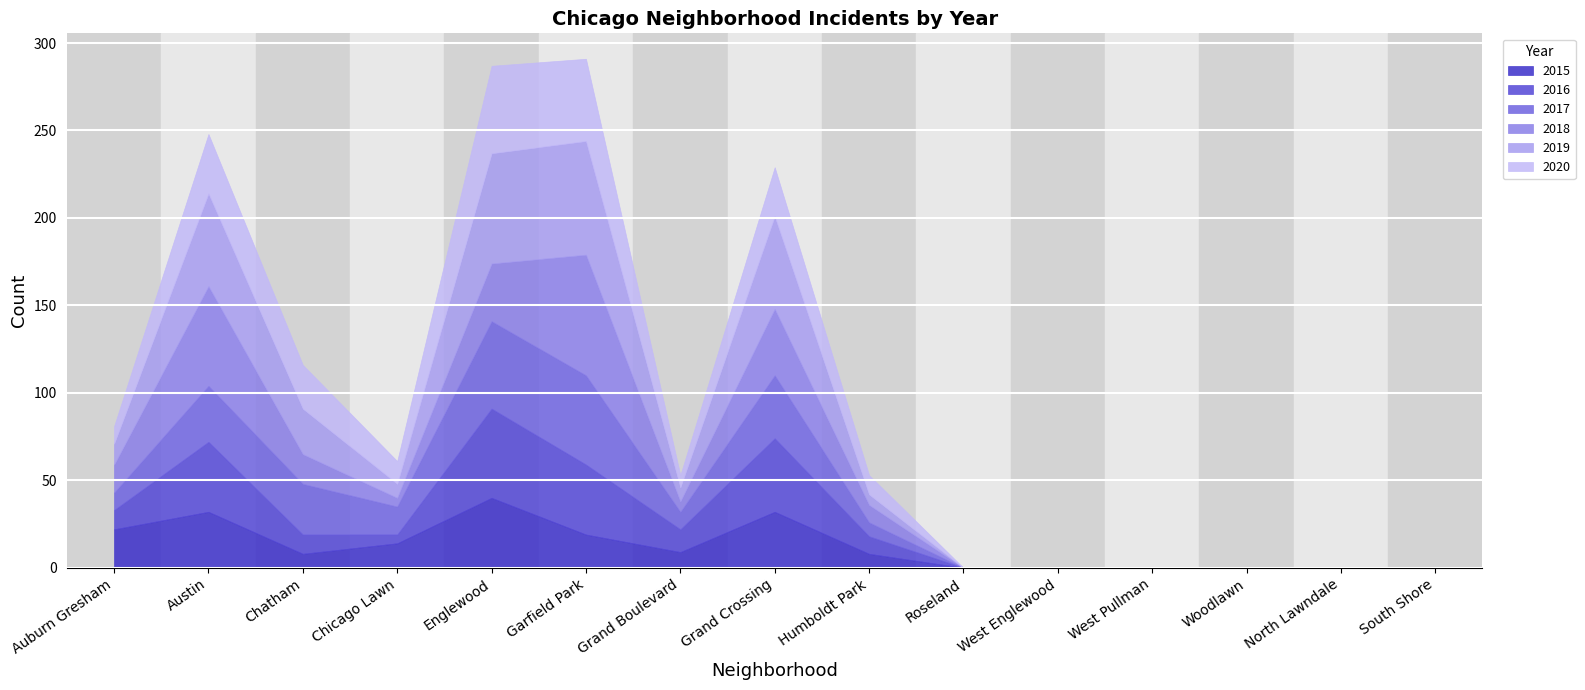

What is the label of the 10th point from the left?

Roseland